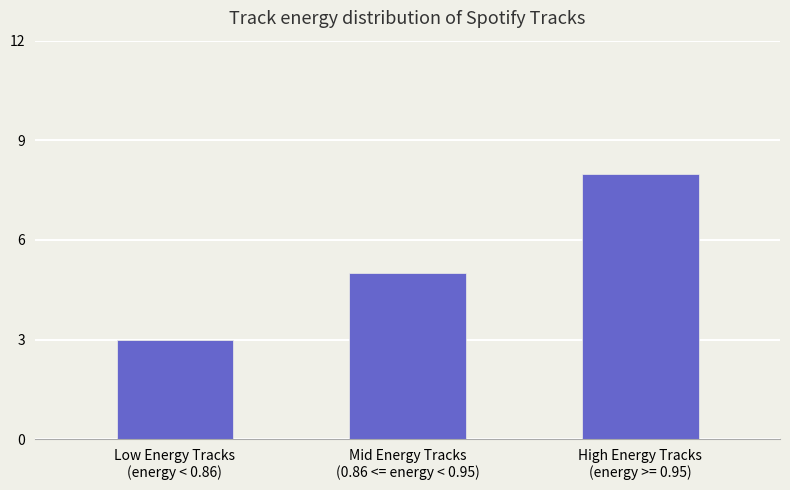

What is the difference between the maximum and minimum values?

5